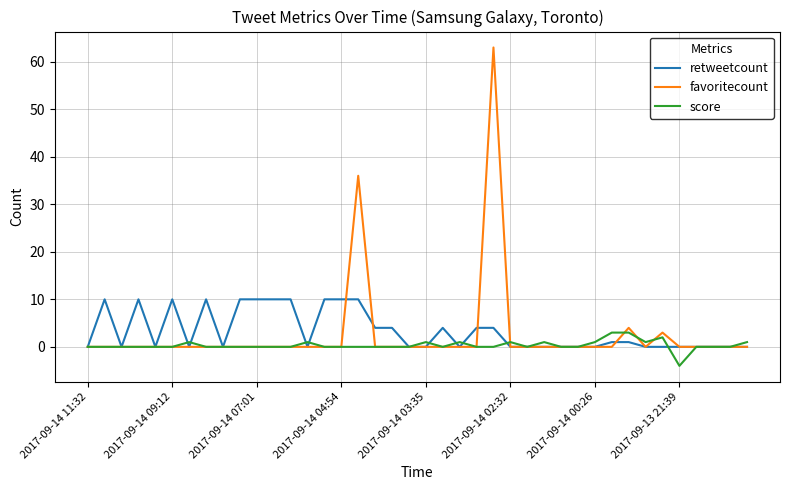

What is the sum of all score values?

13